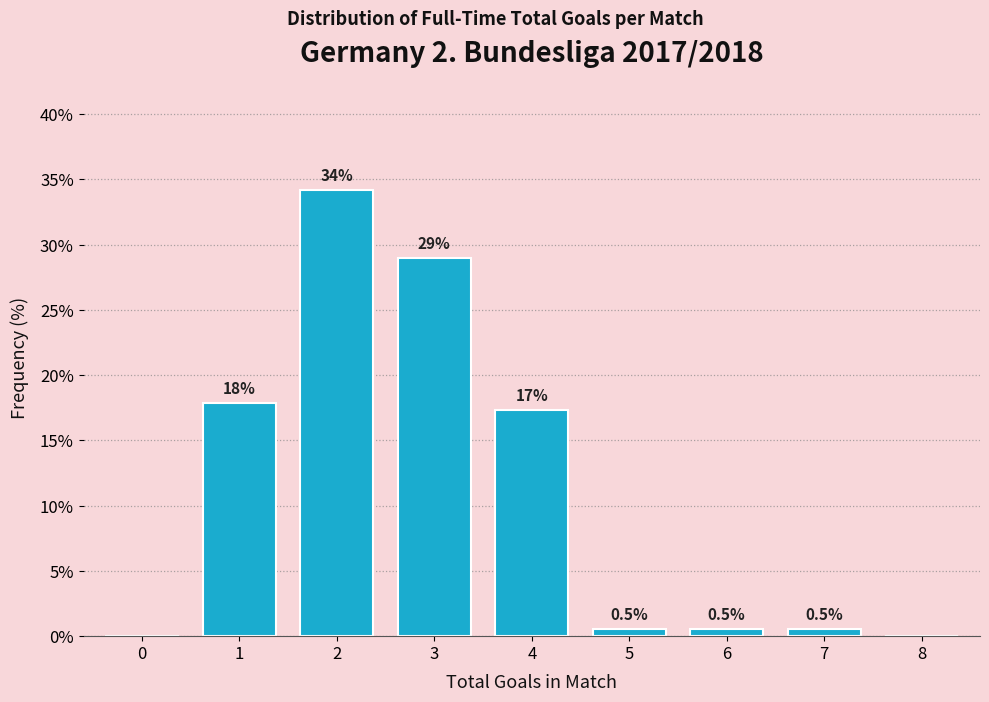

Reading left to right, transcribe all the data shown in this chart.

0=0.0	1=17.9	2=34.2	3=28.9	4=17.4	5=0.5	6=0.5	7=0.5	8=0.0